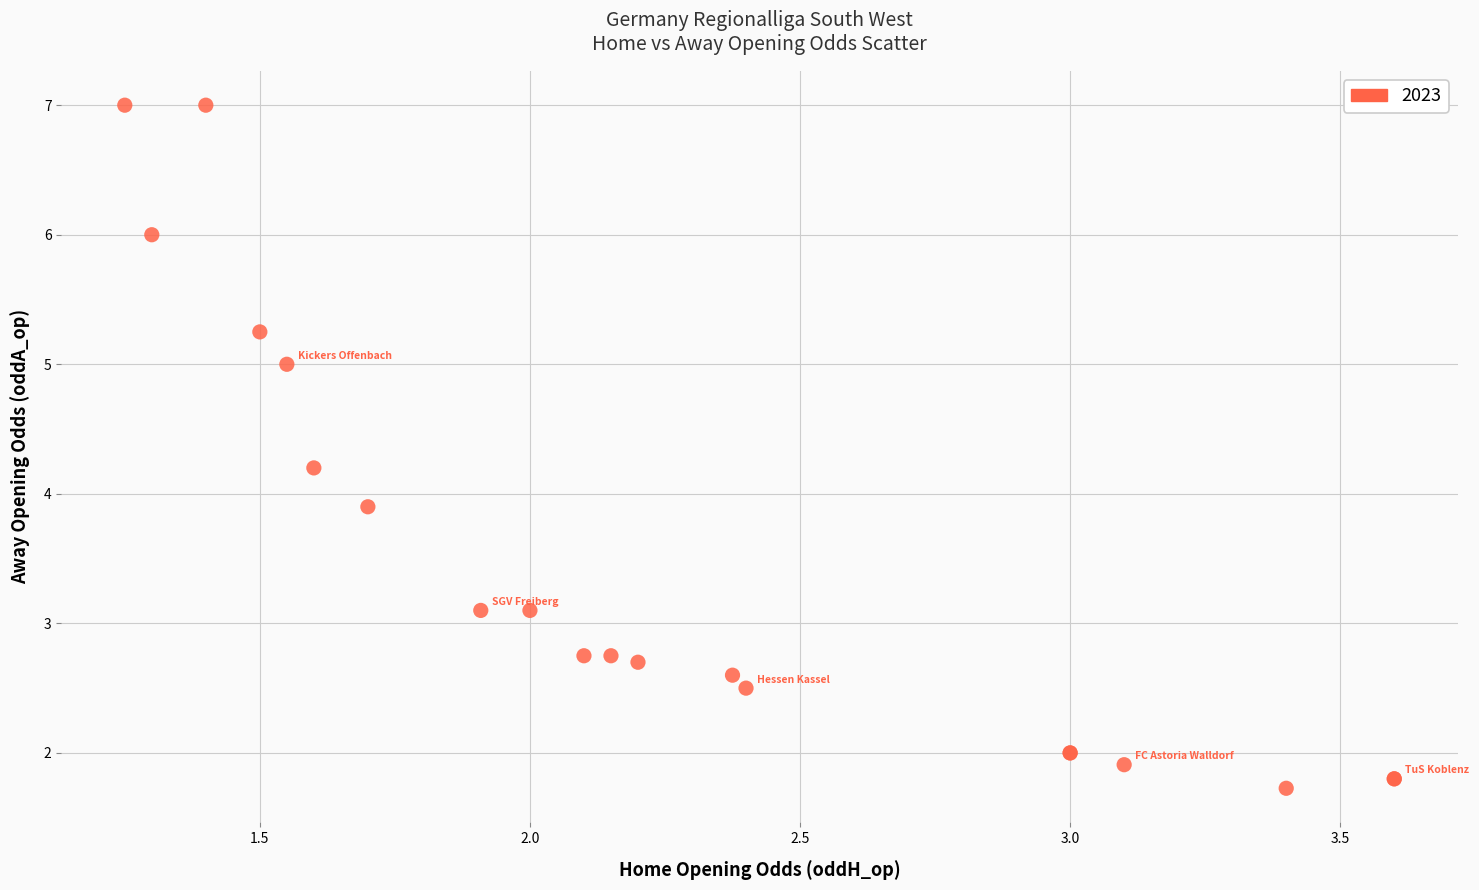

What Y value in the scatter plot is closest to 4?

3.9